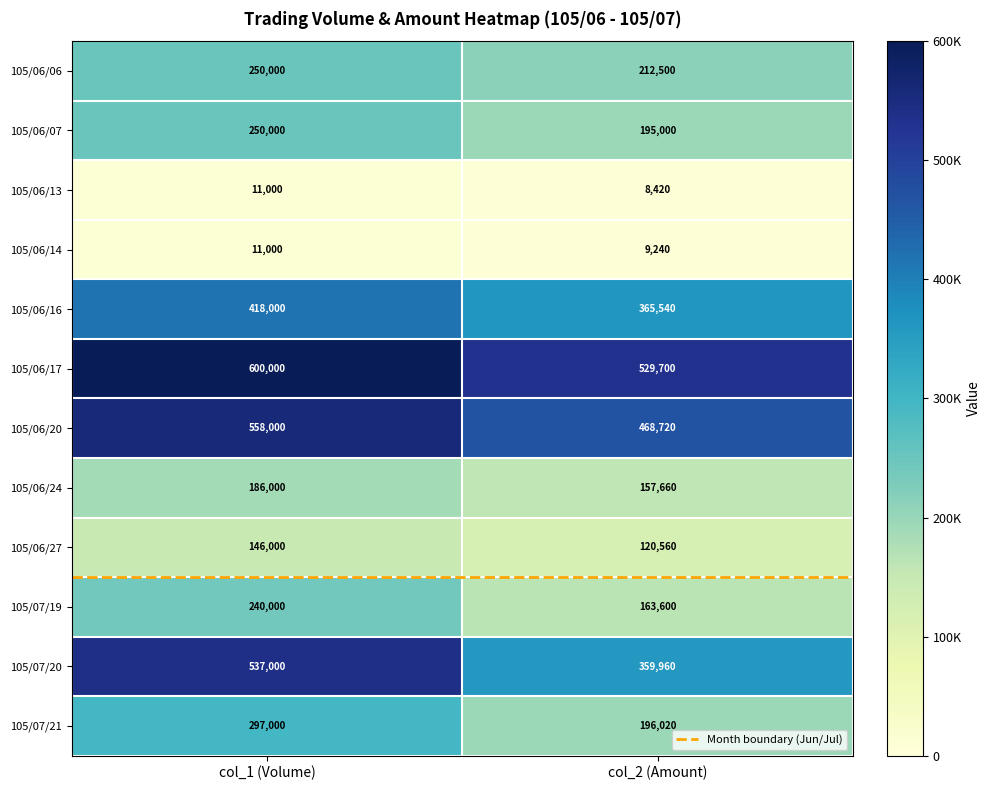

What is the sum of all 105/07/19 values?

403600